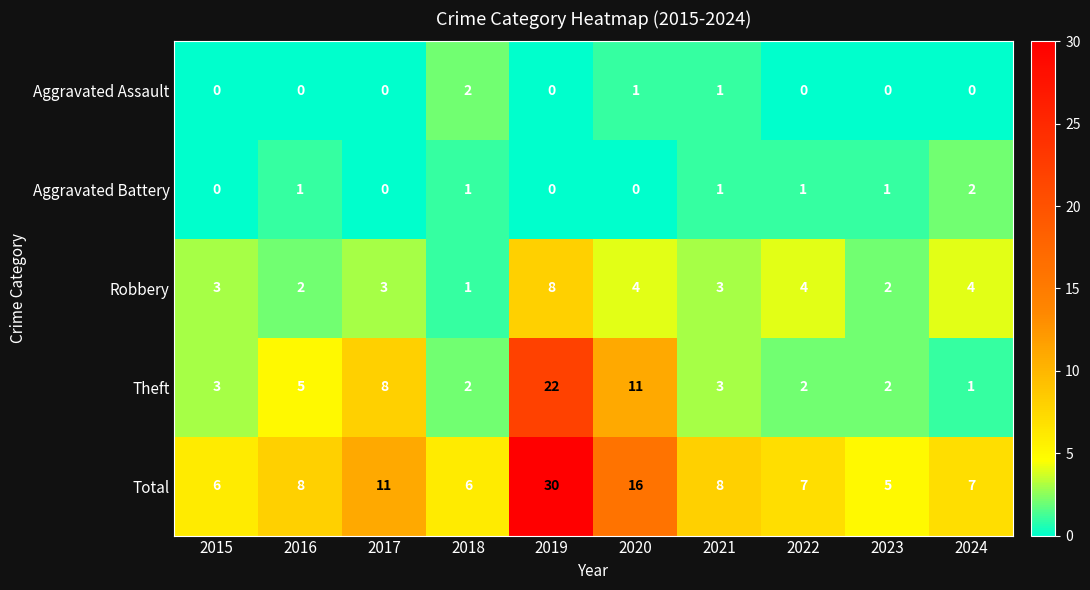

What is the highest value of the Theft series?

22